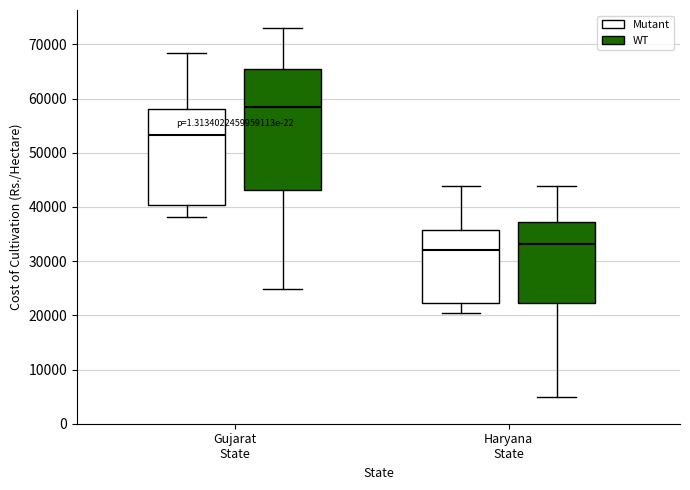

Reading left to right, read every box against the y-axis: the position of its median line, the range the box covers, and the ends of its whiskers. The values are not printed on the chart, so give them approximately, as read against the axis.

Gujarat State (Mutant): median 53000, box 40000 to 58000, whiskers 38000 to 68000
Gujarat State (WT): median 58000, box 43000 to 65000, whiskers 25000 to 73000
Haryana State (Mutant): median 32000, box 22000 to 36000, whiskers 20000 to 44000
Haryana State (WT): median 33000, box 22000 to 37000, whiskers 5000 to 44000